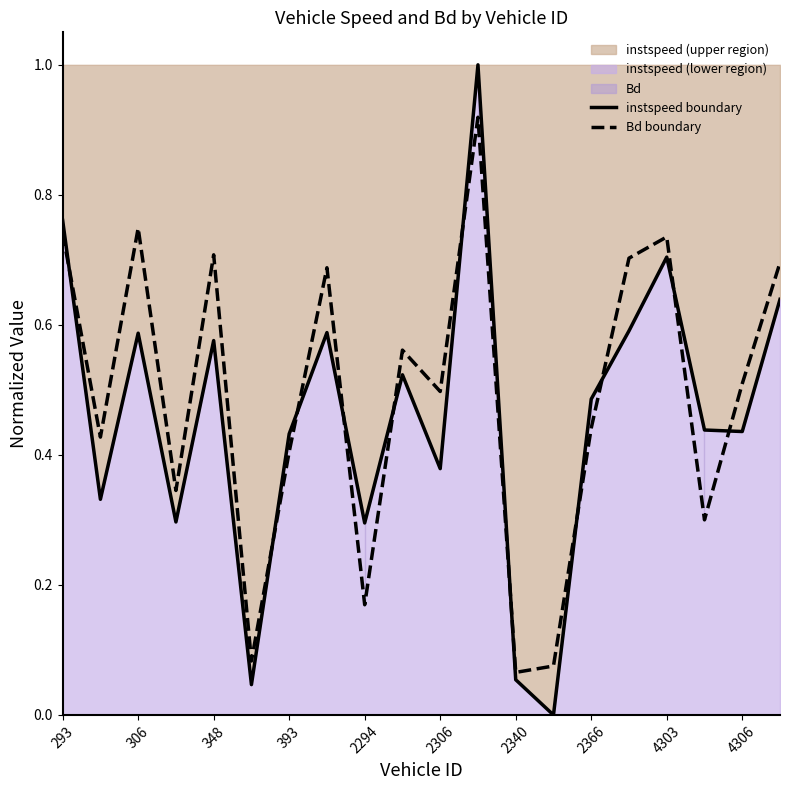

The value of instspeed boundary at 4303 is 0.7. True or false?

True